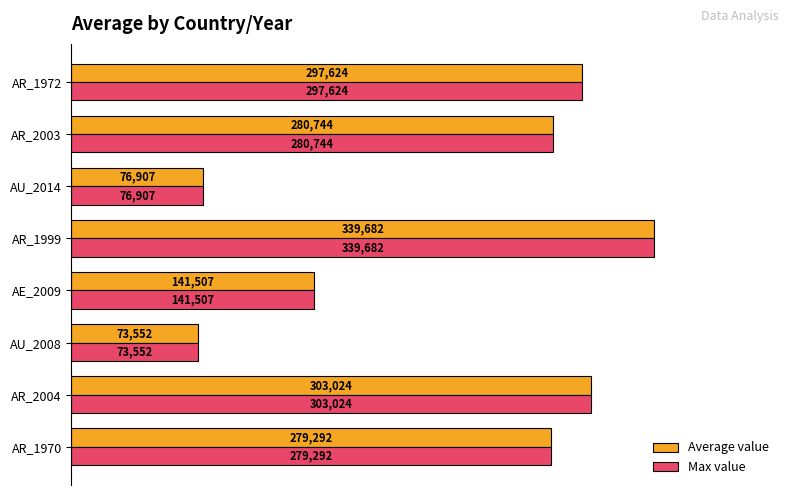

At which category is the sum across all series the highest?

AR_1999